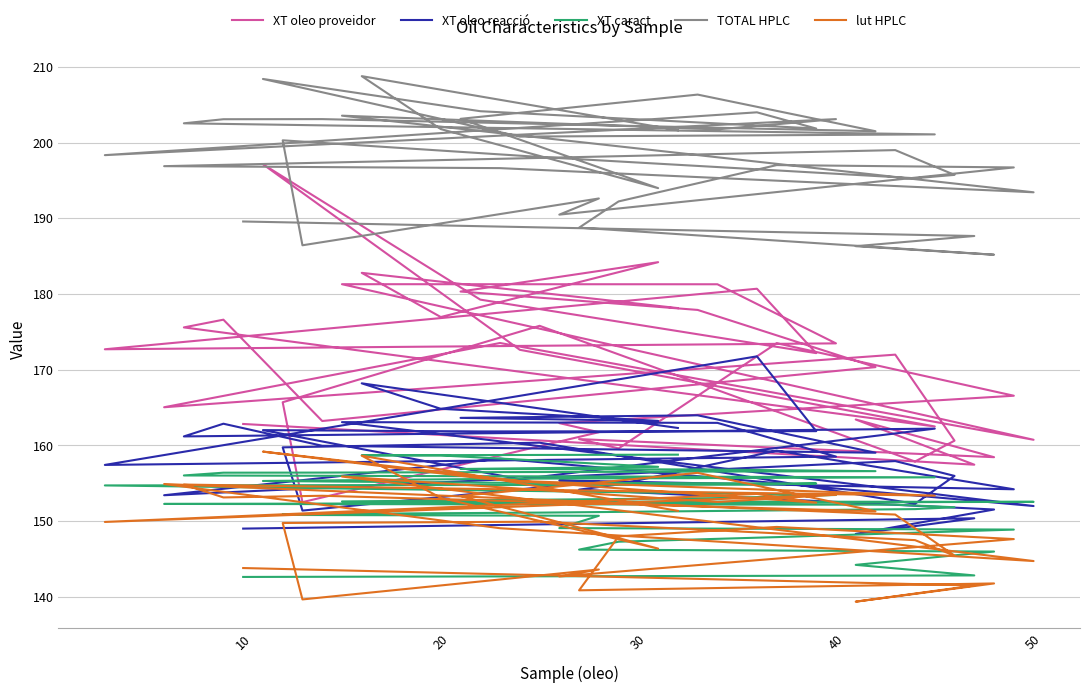

Where is the first local minimum for XT oleo proveidor?

10